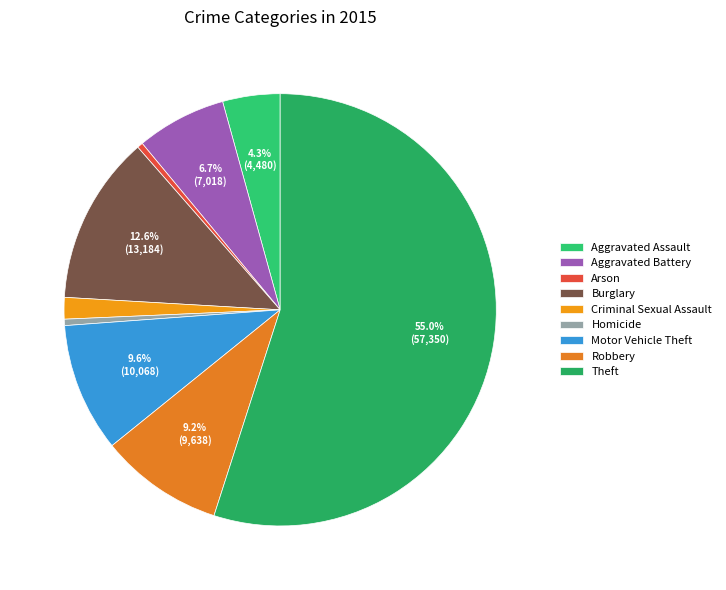

Is it true that Aggravated Battery is 1% of the pie?

False